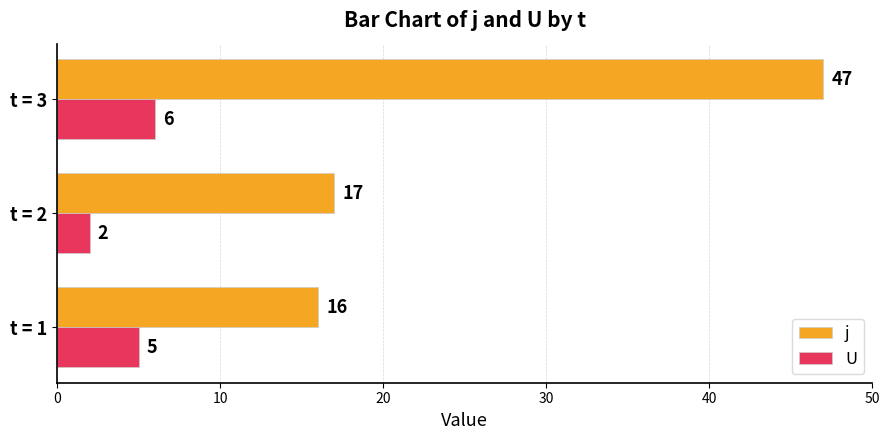

At how many categories does at least one series exceed 41?

1